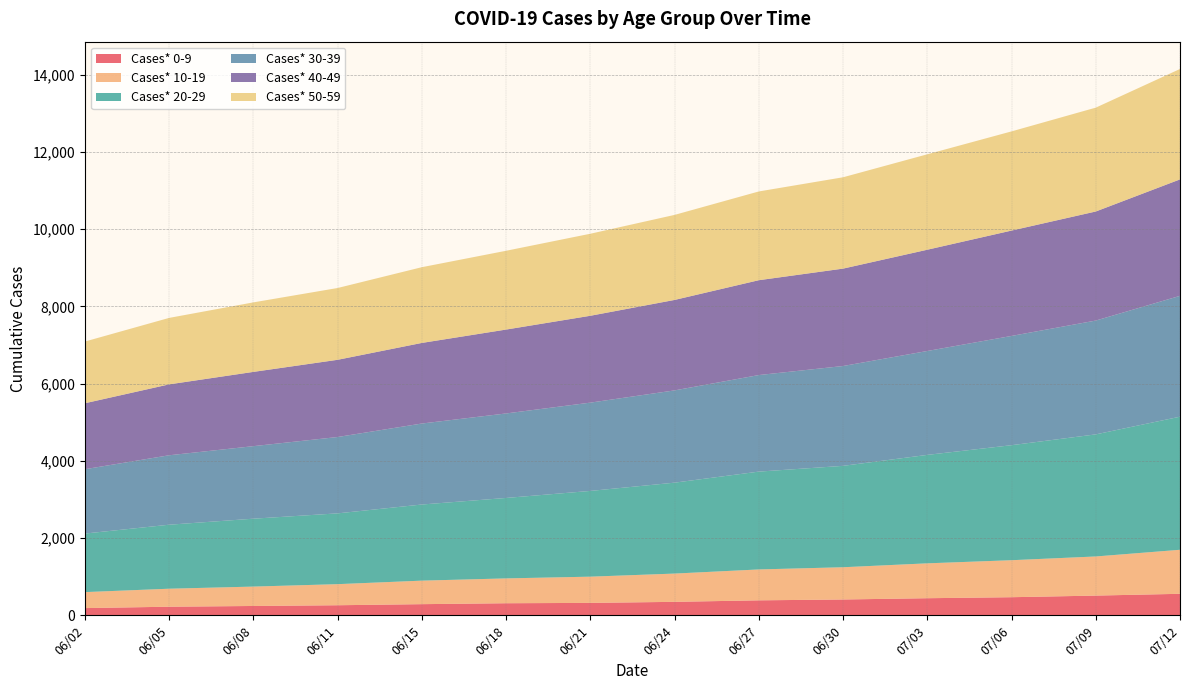

Reading left to right, extract all data points from this chart.

Cases* 0-9: 06/02=186	06/05=222	06/08=241	06/11=260	06/15=288	06/18=312	06/21=321	06/24=348	06/27=387	06/30=409	07/03=442	07/06=468	07/09=510	07/12=556
Cases* 10-19: 06/02=414	06/05=466	06/08=502	06/11=546	06/15=609	06/18=643	06/21=679	06/24=732	06/27=800	06/30=835	07/03=903	07/06=958	07/09=1013	07/12=1140
Cases* 20-29: 06/02=1516	06/05=1657	06/08=1758	06/11=1833	06/15=1971	06/18=2083	06/21=2220	06/24=2354	06/27=2533	06/30=2625	07/03=2808	07/06=2978	07/09=3161	07/12=3446
Cases* 30-39: 06/02=1666	06/05=1798	06/08=1878	06/11=1977	06/15=2097	06/18=2188	06/21=2286	06/24=2389	06/27=2500	06/30=2585	07/03=2690	07/06=2829	07/09=2947	07/12=3129
Cases* 40-49: 06/02=1708	06/05=1836	06/08=1923	06/11=1999	06/15=2087	06/18=2172	06/21=2249	06/24=2342	06/27=2456	06/30=2522	07/03=2622	07/06=2728	07/09=2824	07/12=3015
Cases* 50-59: 06/02=1598	06/05=1721	06/08=1800	06/11=1859	06/15=1961	06/18=2040	06/21=2124	06/24=2202	06/27=2298	06/30=2365	07/03=2471	07/06=2568	07/09=2689	07/12=2859